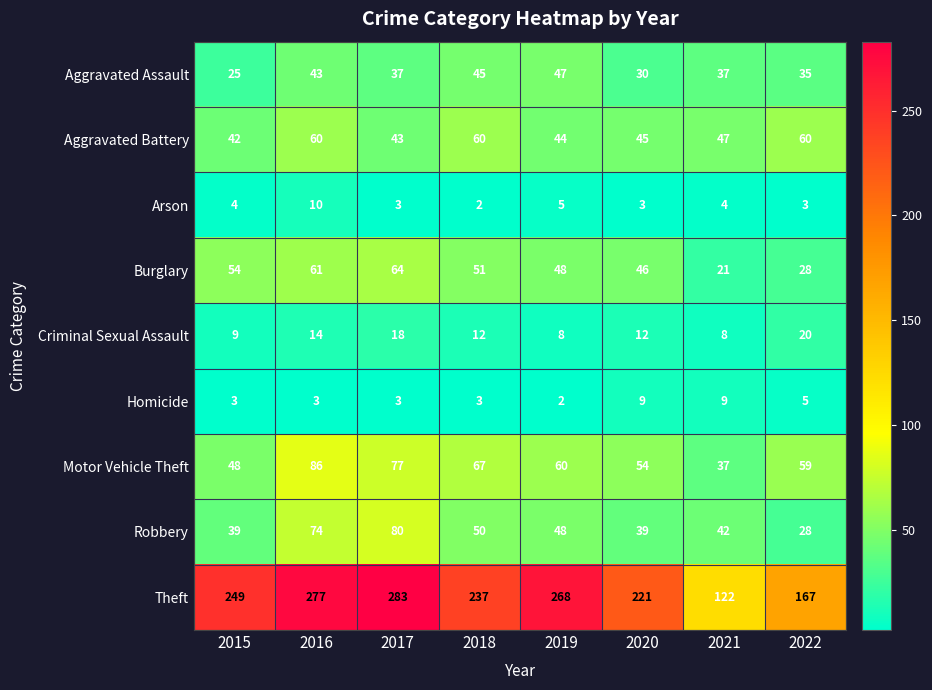

What is the minimum value shown in the chart?

2